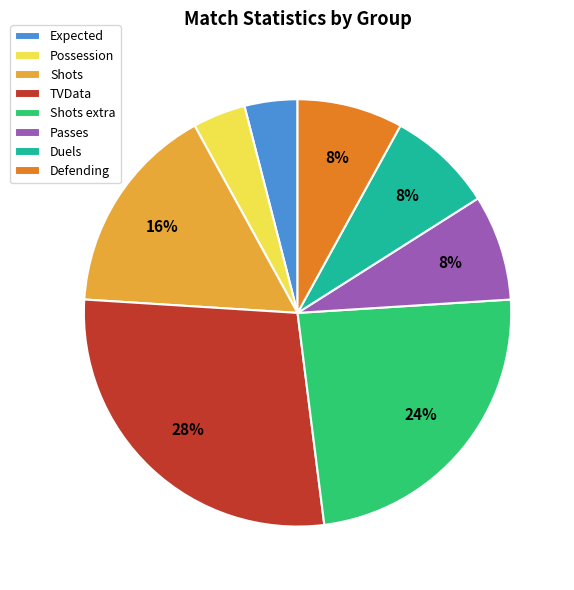

To the nearest percent, what portion does Expected represent?

4%